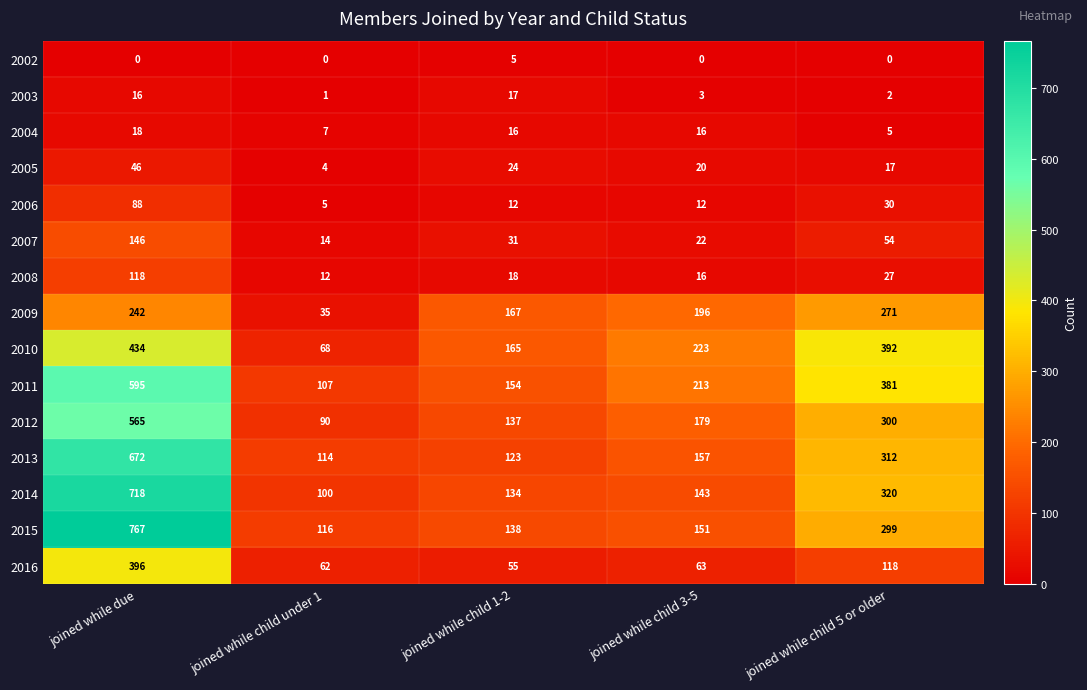

What is the sum of all 2006 values?

147